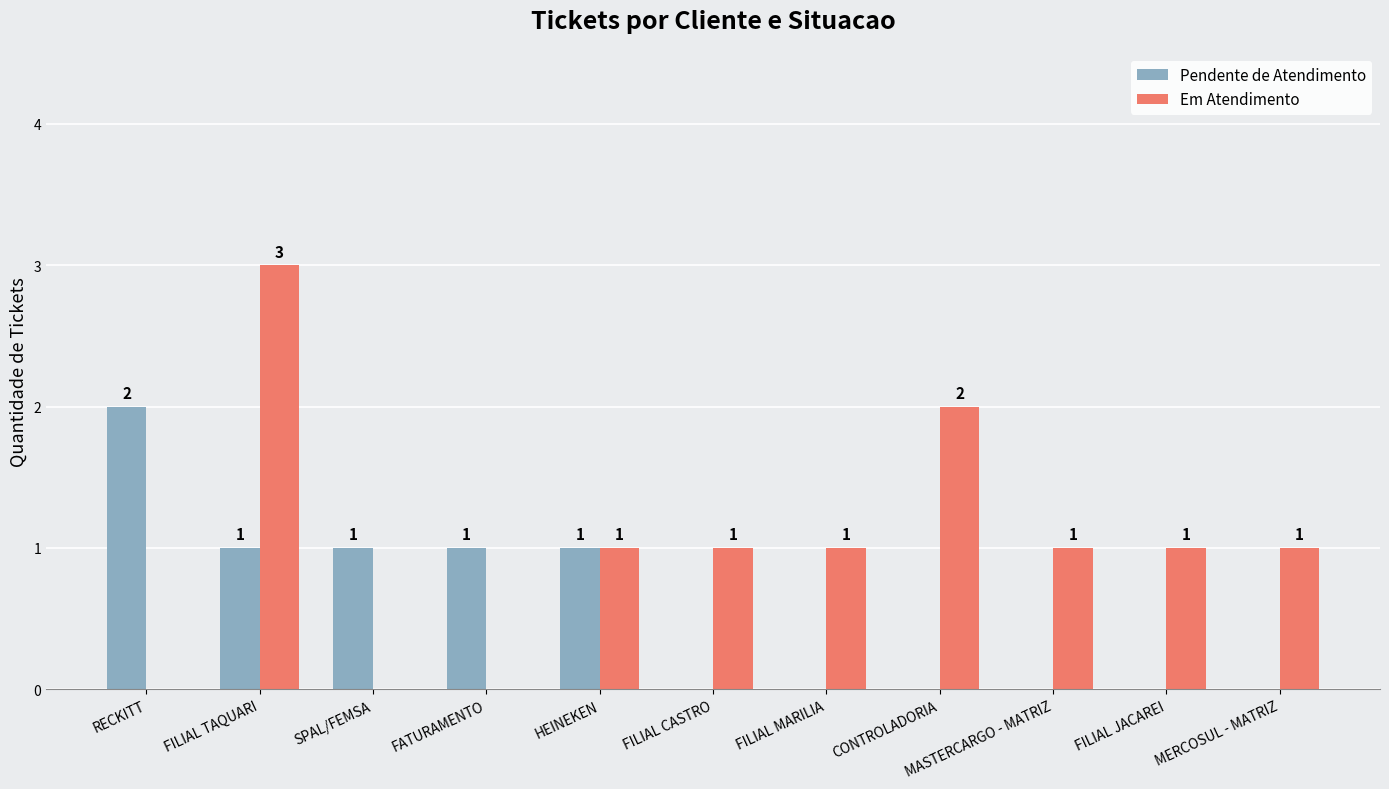

Between FILIAL TAQUARI and FILIAL JACAREI, which series saw the biggest shift?

Em Atendimento